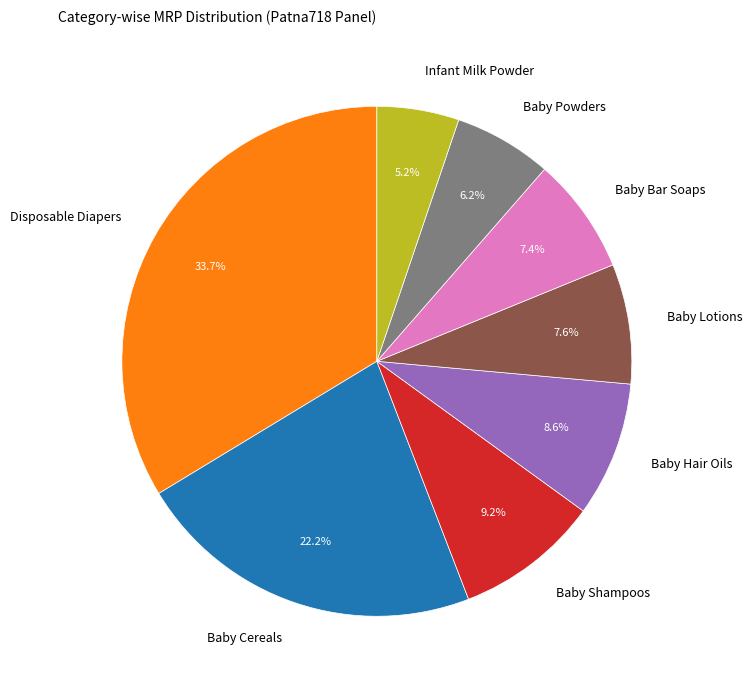

What percentage is the Disposable Diapers slice, to the nearest percent?

34%